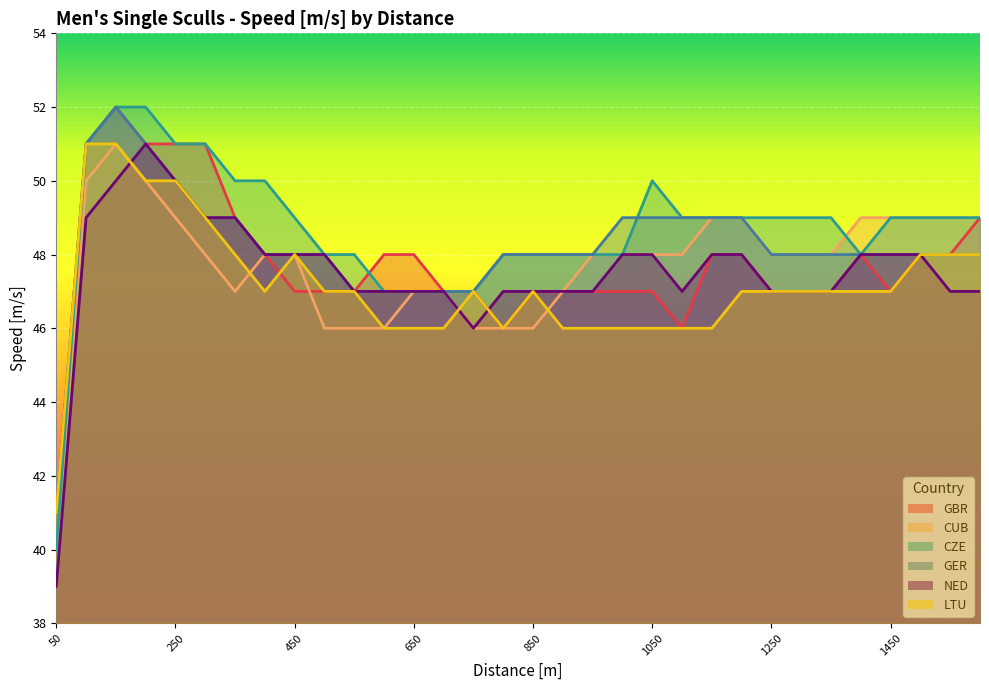

What is the sum of all NED values?

1521